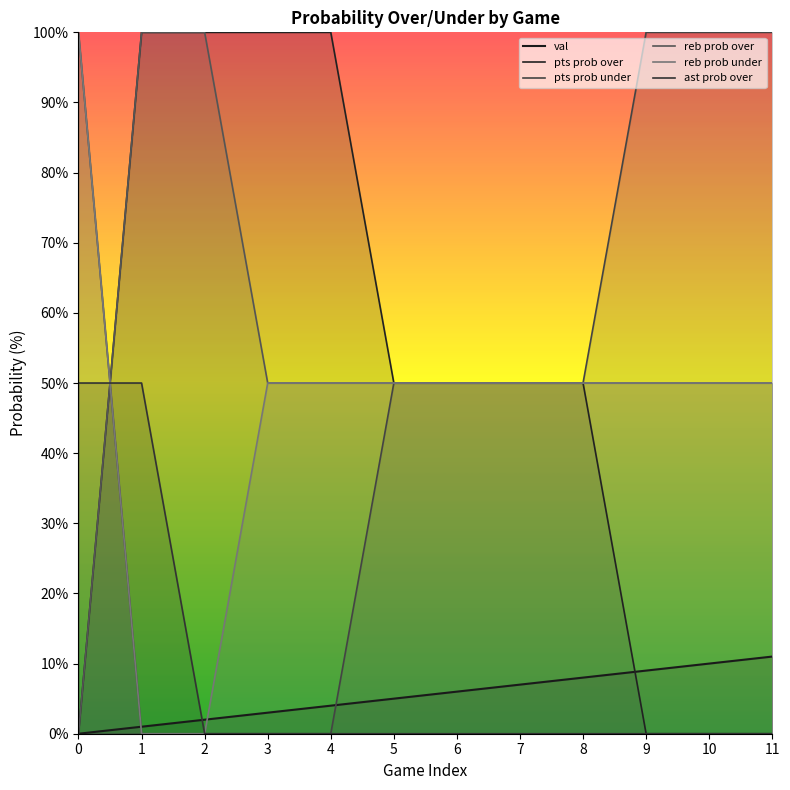

What is the value of the pts prob under point at the 12th from the left?

100